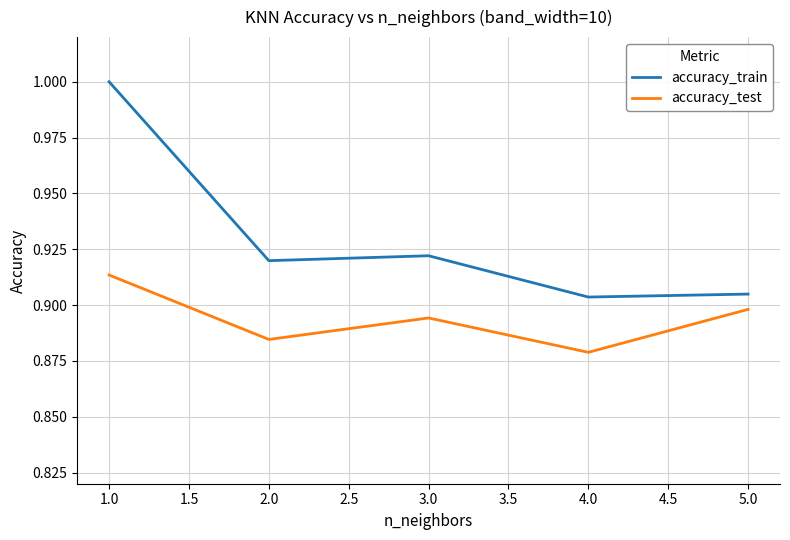

How many distinct data groups are displayed?

2